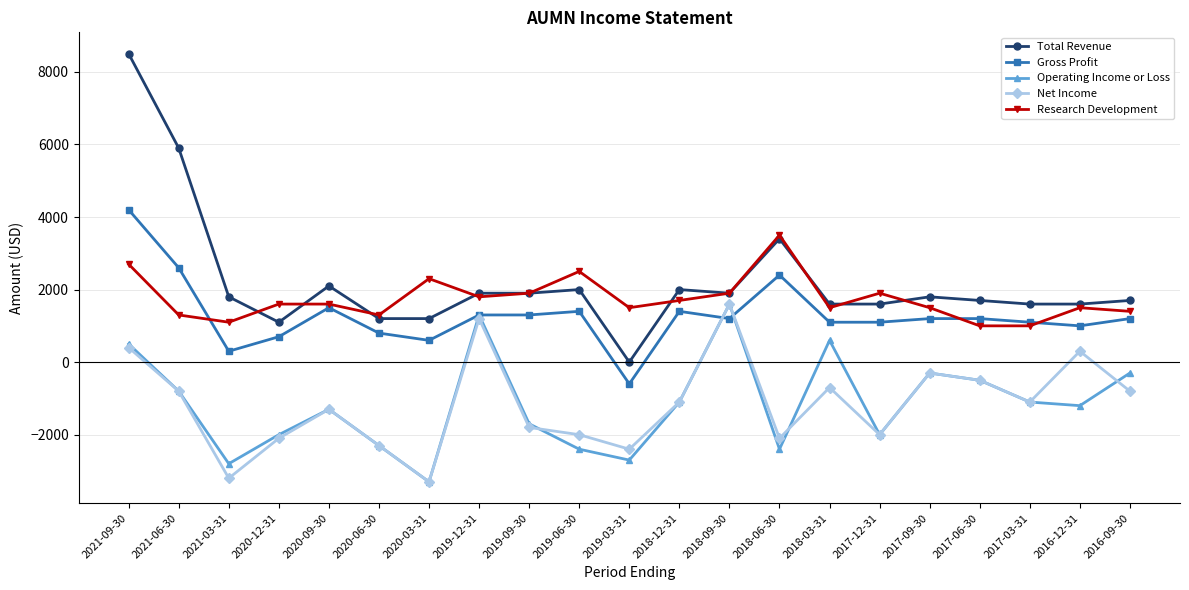

Which category has the lowest value in the Gross Profit series?

2019-03-31